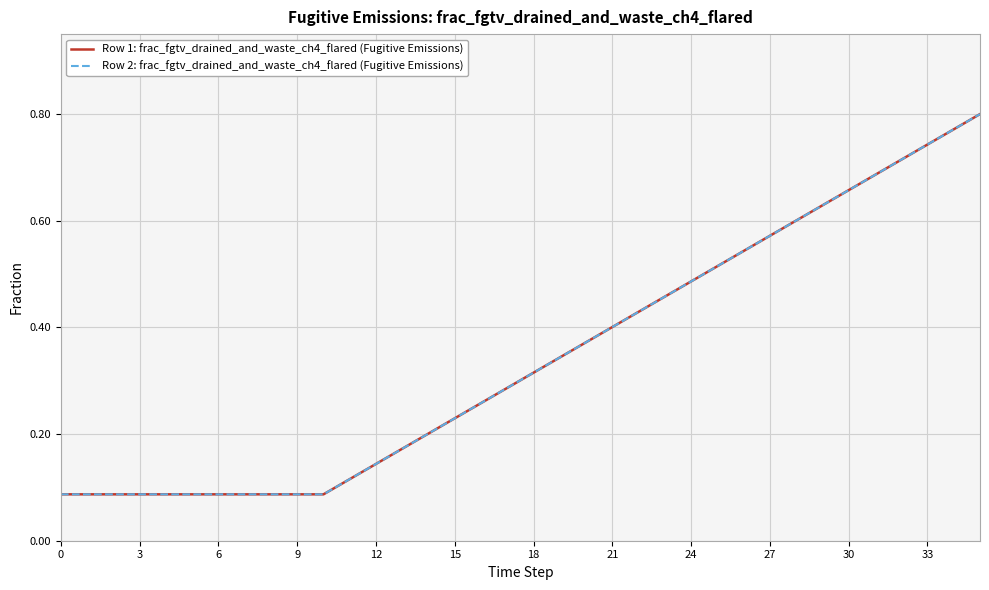

Is this an area chart (filled region under the line)?

No